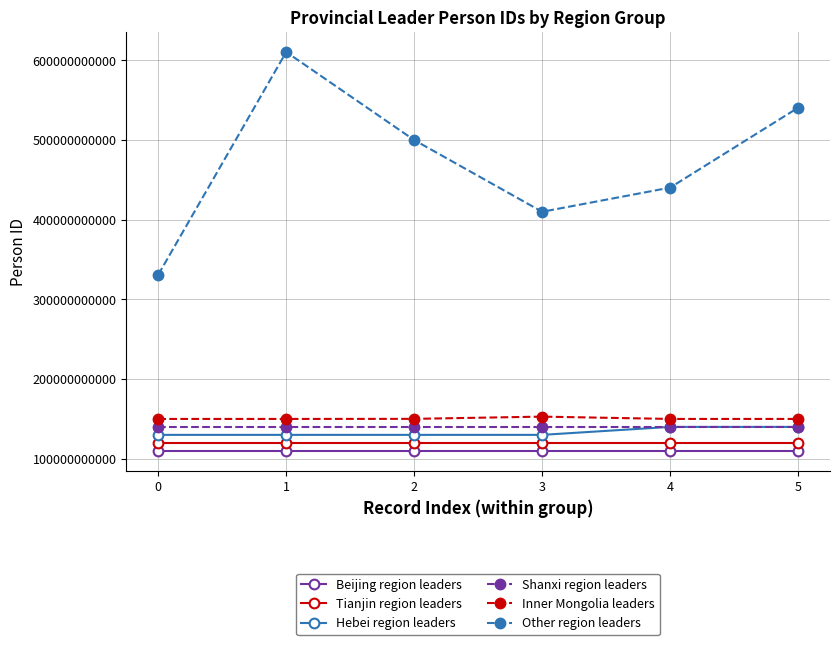

True or false: Hebei region leaders and Beijing region leaders cross at least once.

False